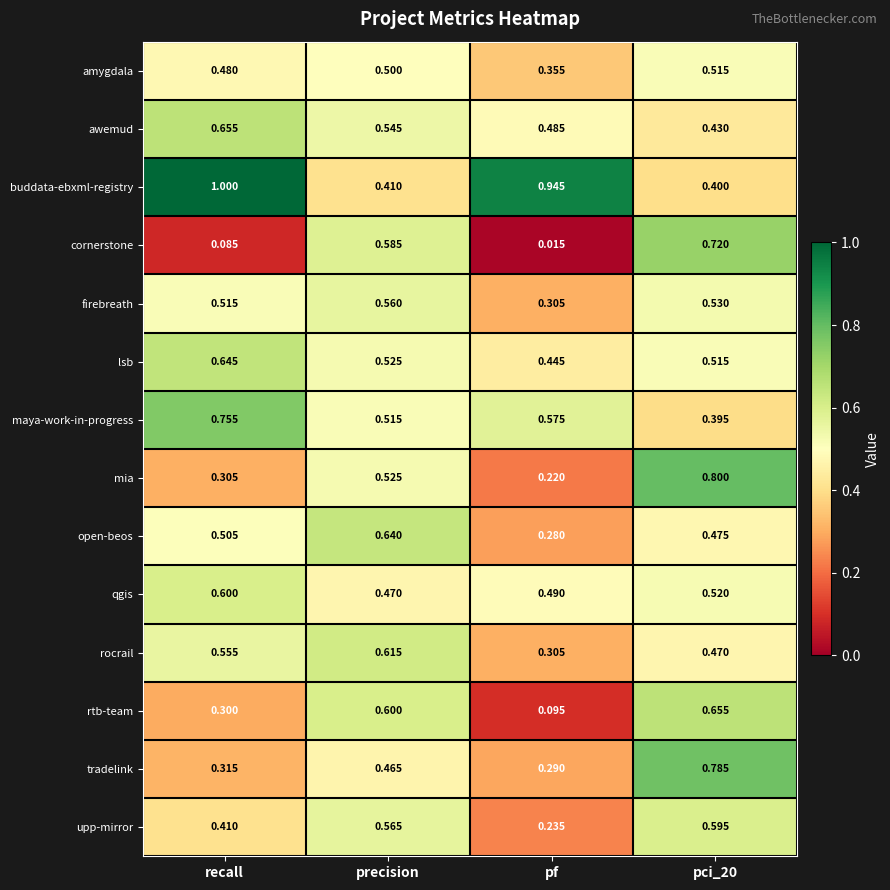

At which category is the sum across all series the highest?

pci_20